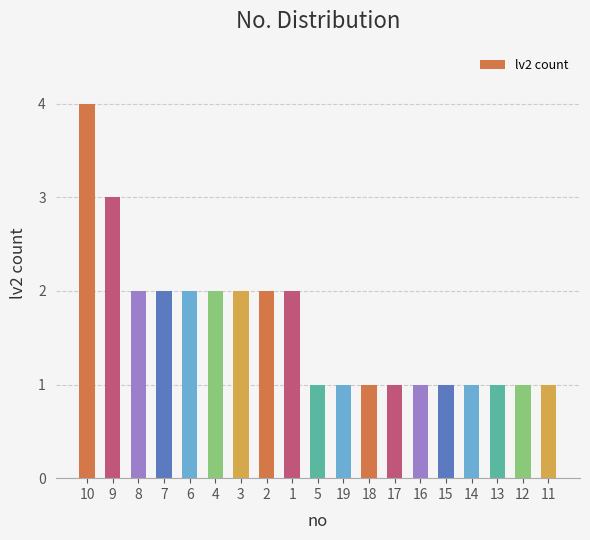

How many bars are there in total?

19